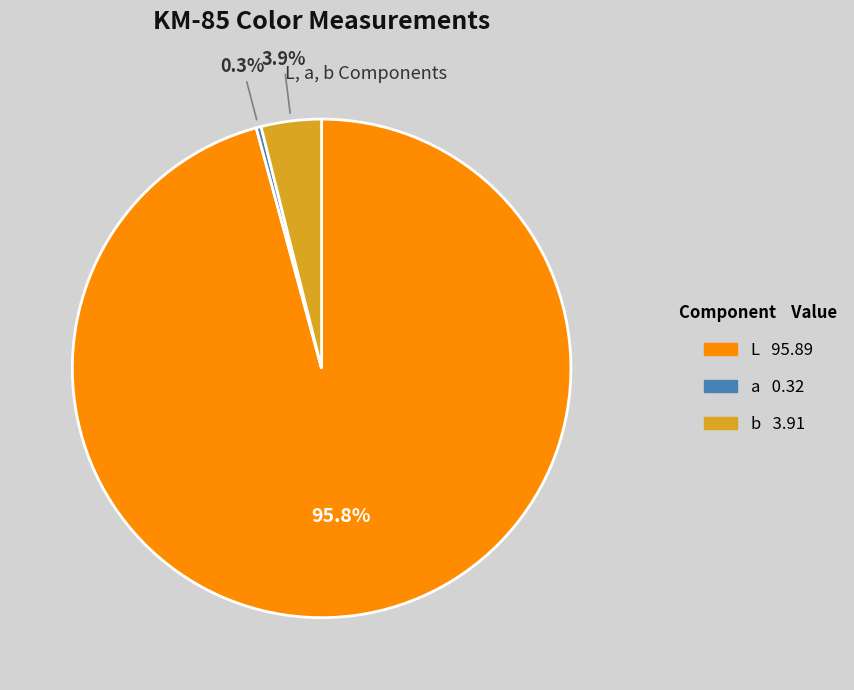

True or false: L accounts for 96% of the total.

True